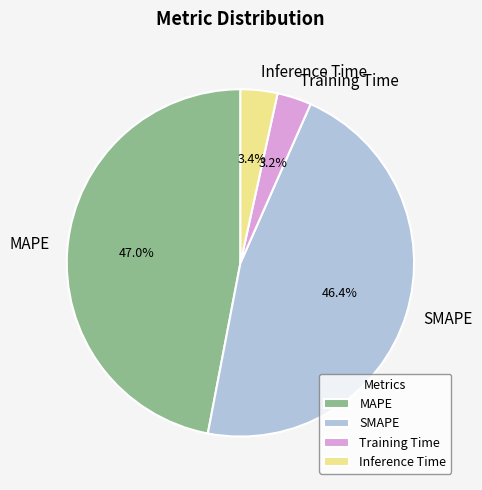

To the nearest percent, what is the combined percentage of SMAPE and Inference Time?

50%